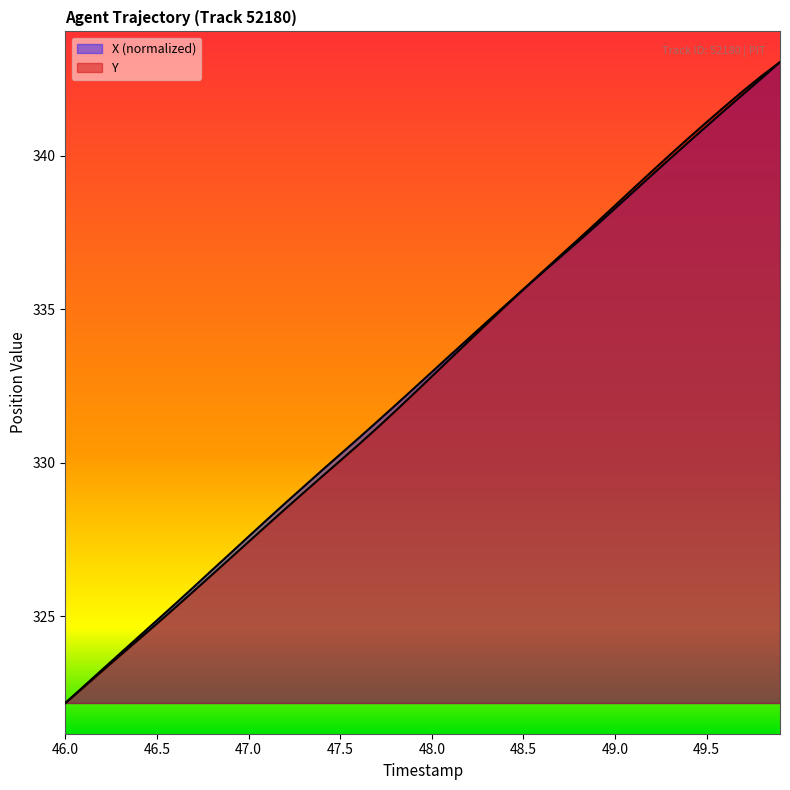

At which category does the chart reach its minimum across all series?

46.0